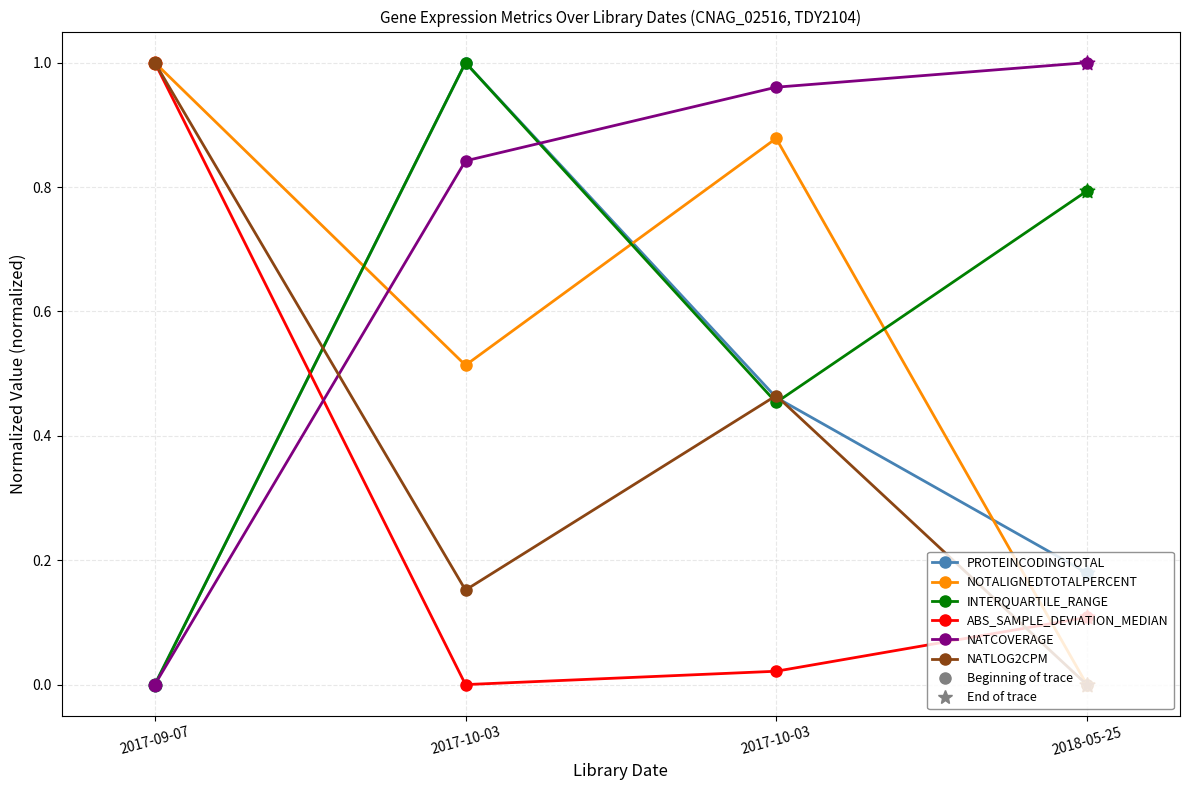

Does the chart have visible grid lines?

Yes